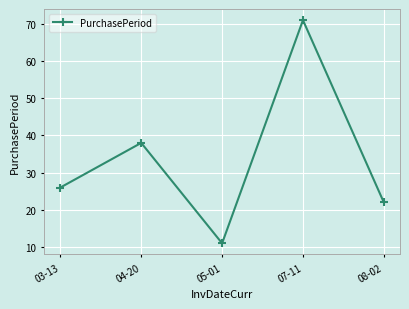

List the labels in order of value, smallest first.

05-01, 08-02, 03-13, 04-20, 07-11